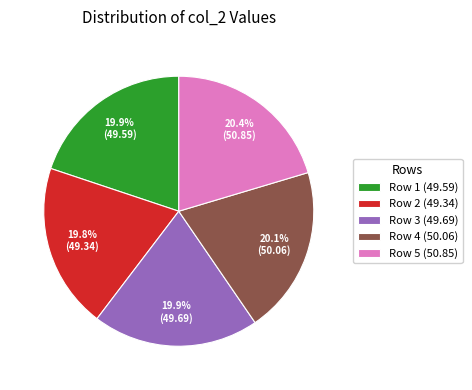

Is there a majority slice in this chart?

No